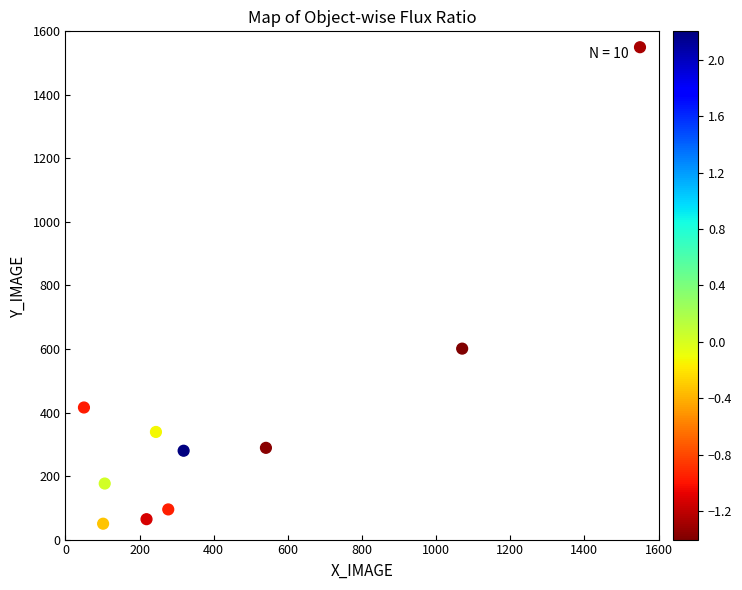

What Y value in the scatter plot is closest to 800?

601.1